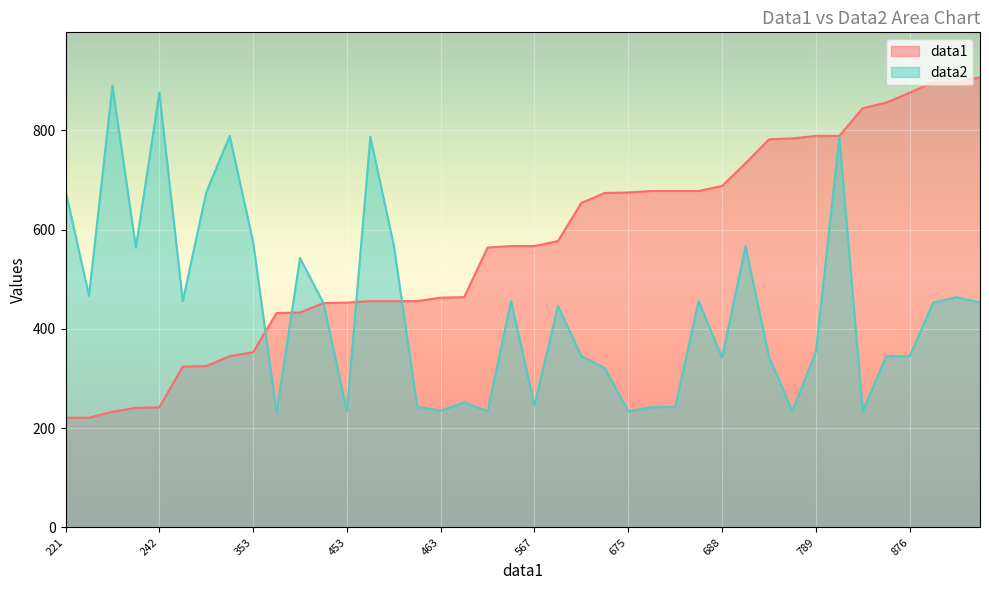

Rank the series by their average value, from lowest to highest.

data2, data1